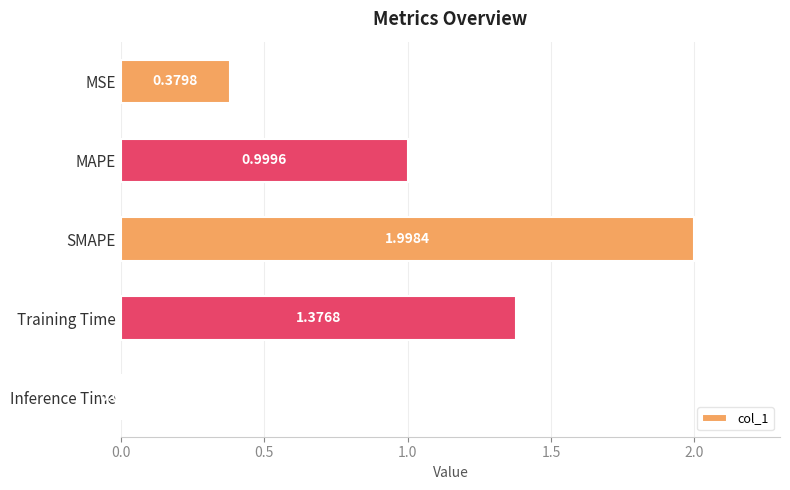

Rank the categories by value from lowest to highest.

Inference Time, MSE, MAPE, Training Time, SMAPE